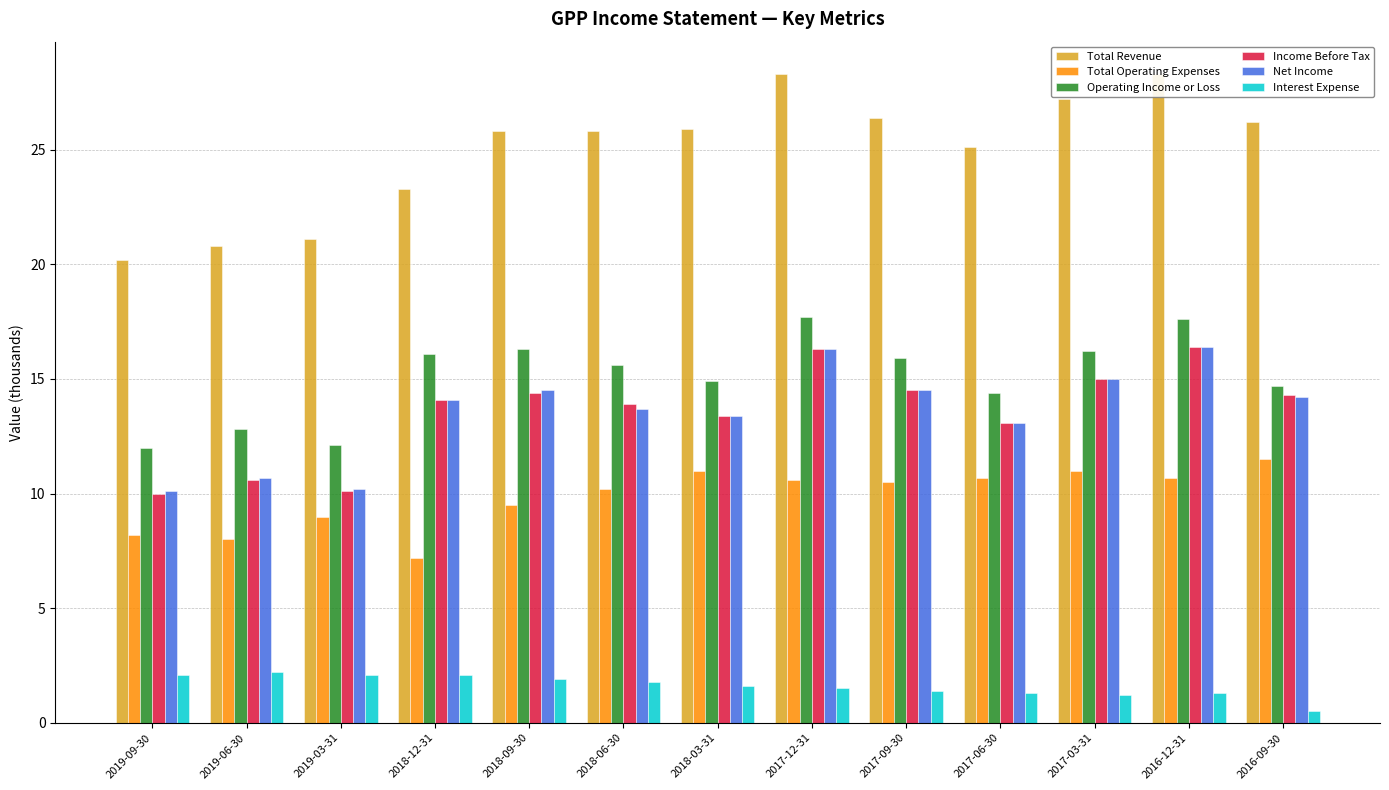

How many bars are there in total?

78